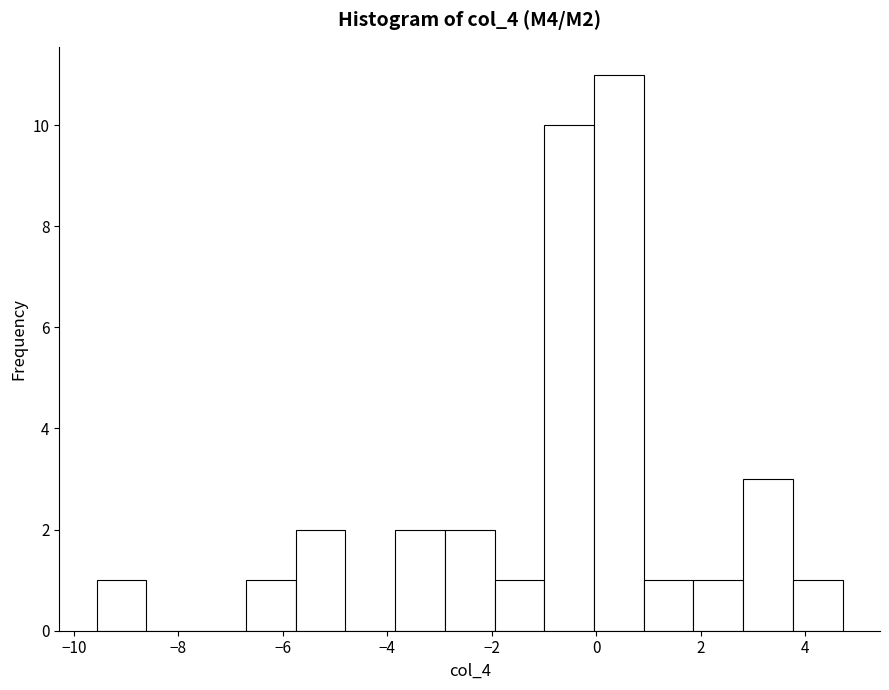

Over which range of the x-axis is the bar tallest?

0.0 to 1.0